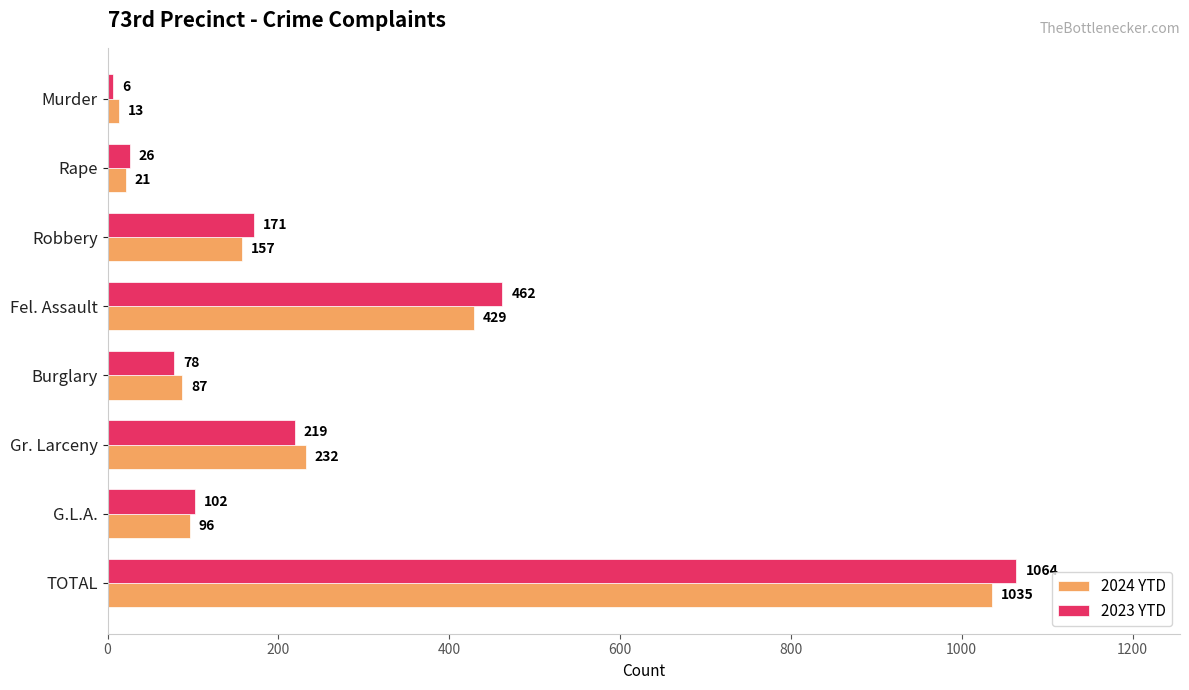

Read the 2023 YTD value at Rape.

26